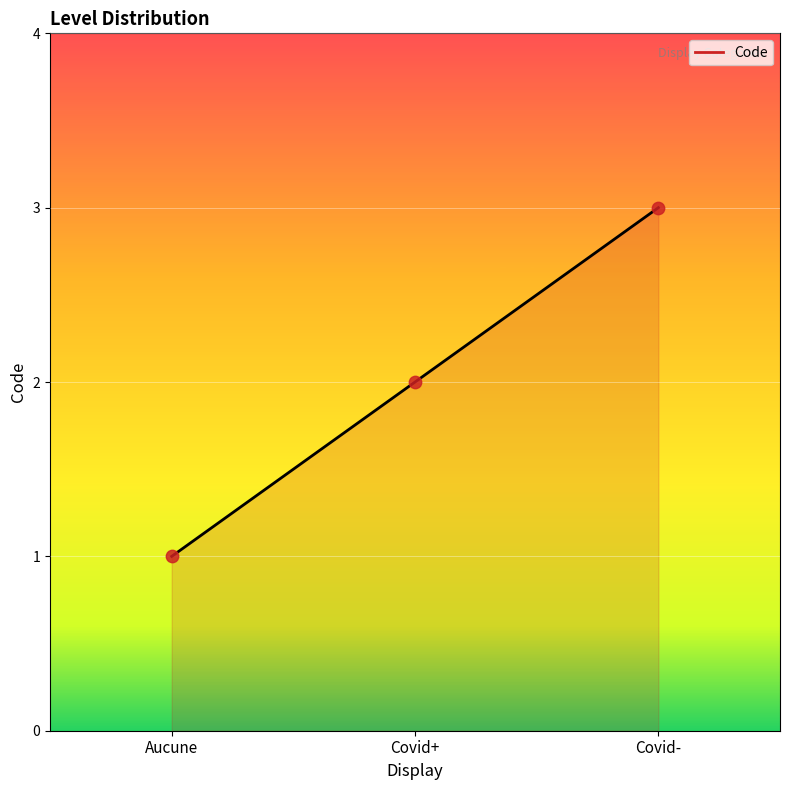

What is the change in value from Covid+ to Covid-?

+1